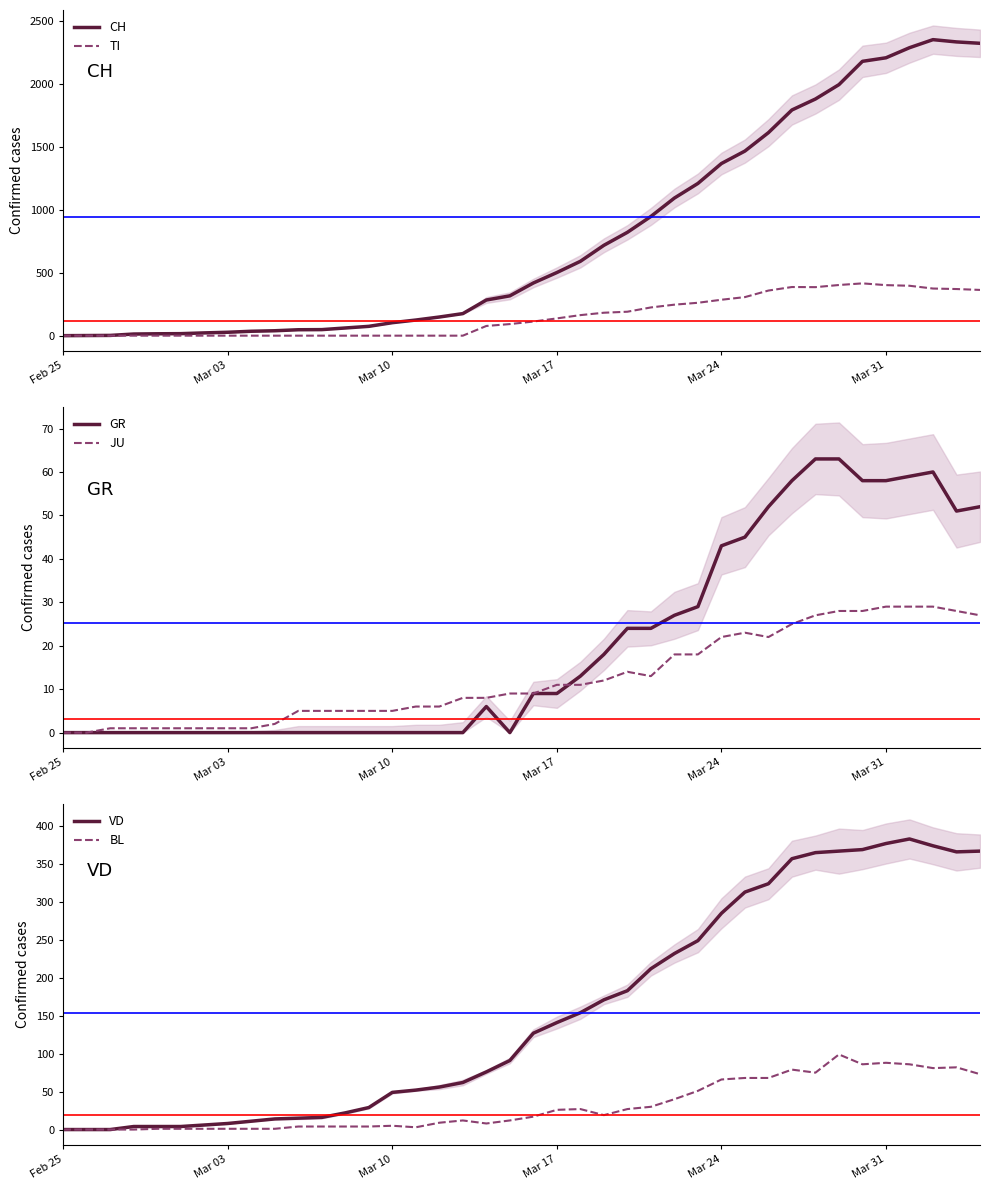

What is the maximum value for TI?

415